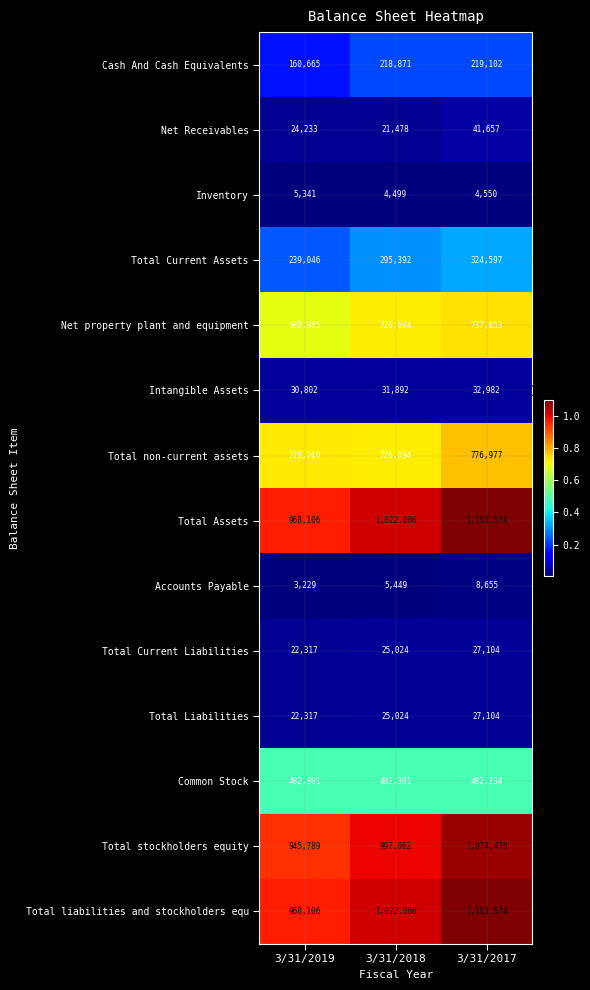

The value of Net Receivables at 3/31/2018 is 37638. True or false?

False